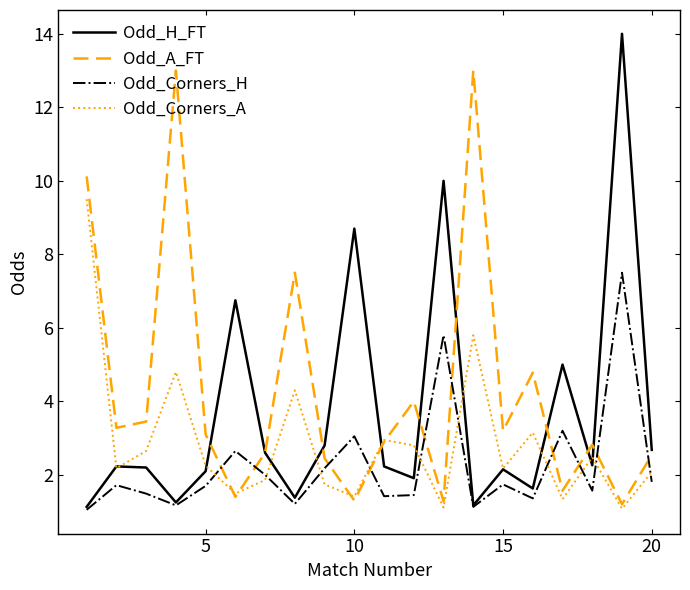

In Odd_H_FT, how many points are higher than both neighbors (excluding endpoints)?

7